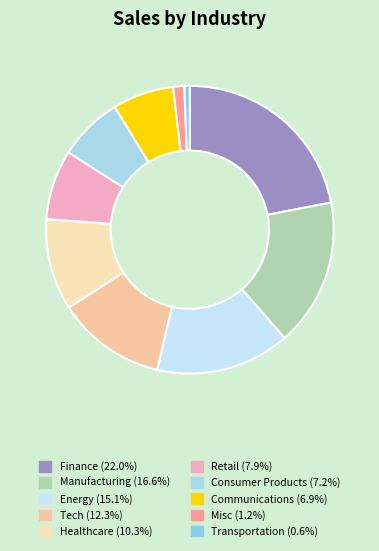

How many segments does this pie chart have?

10